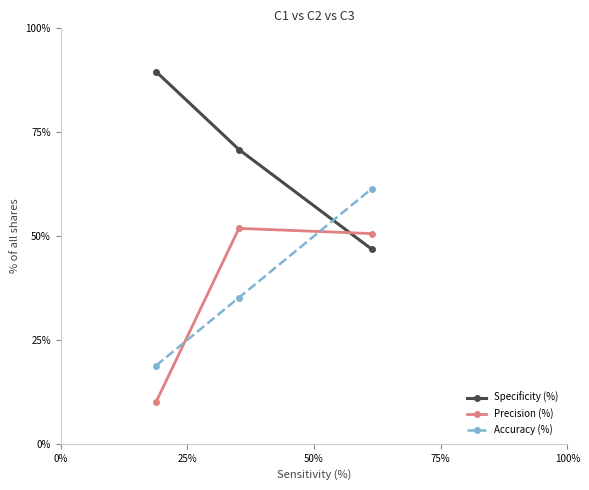

How many lines are shown in the chart?

3